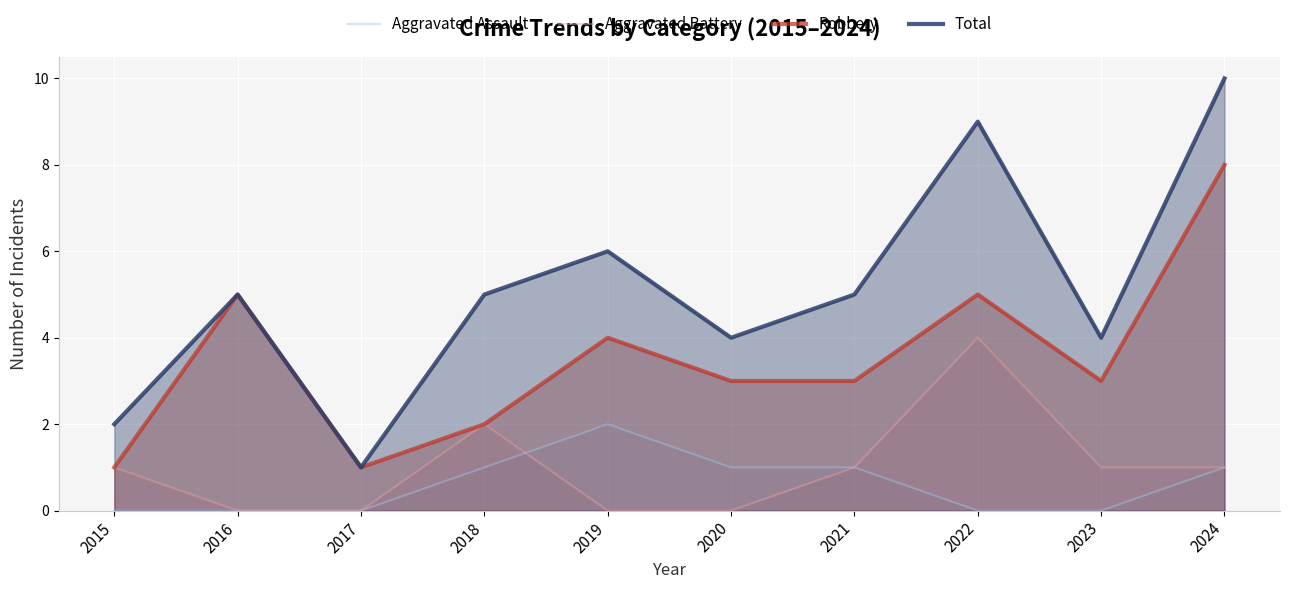

What is the sum of all Total values?

51